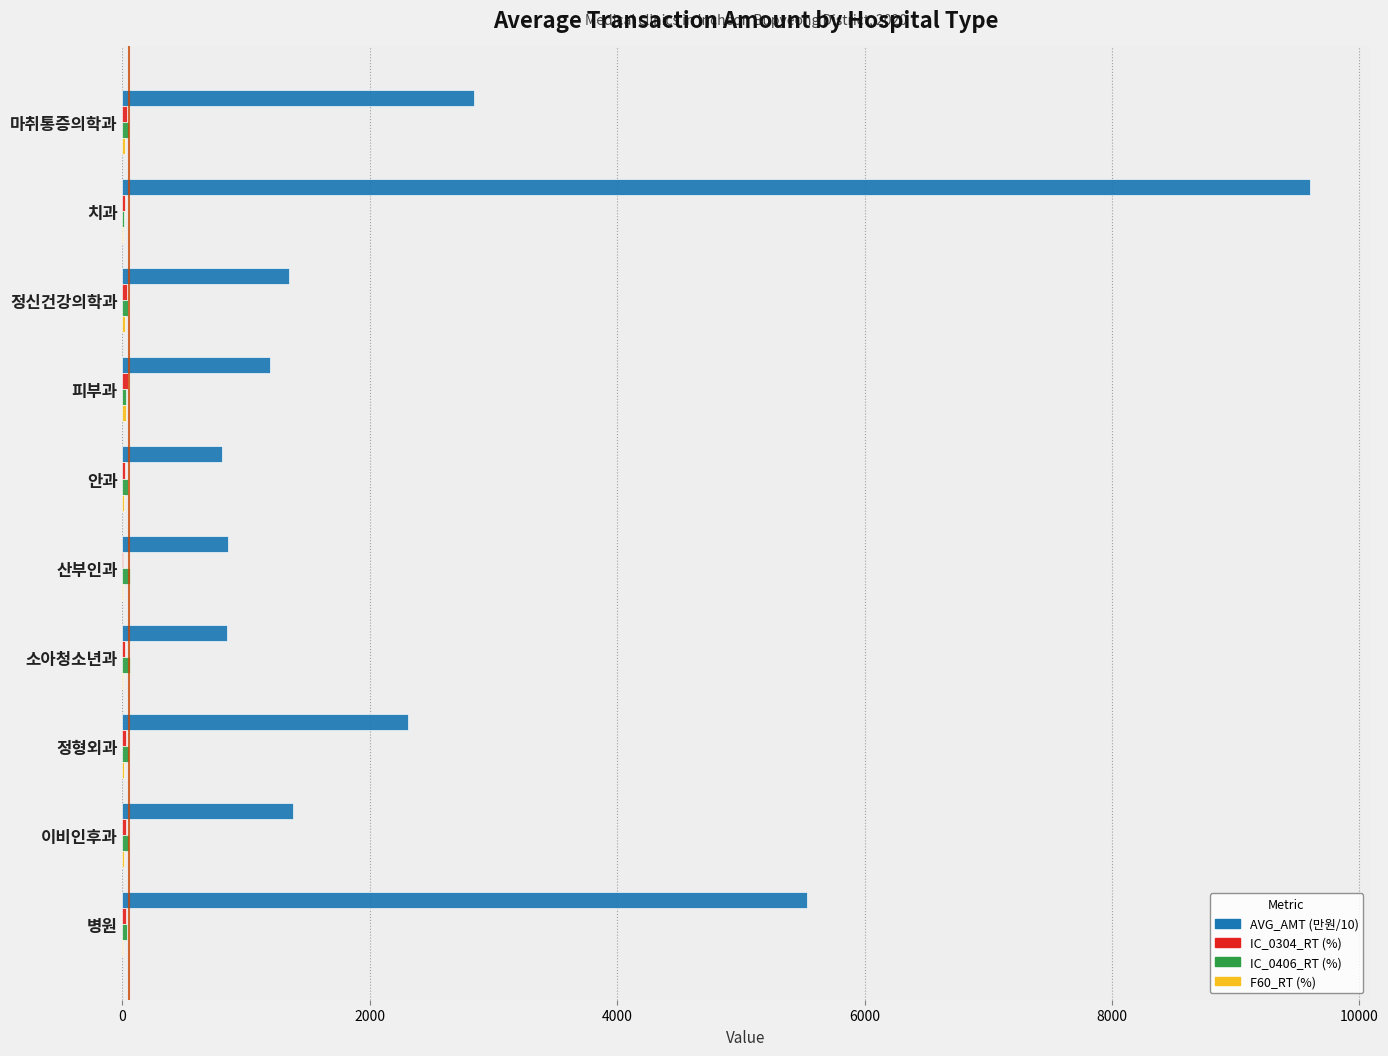

At which category is the sum across all series the highest?

치과